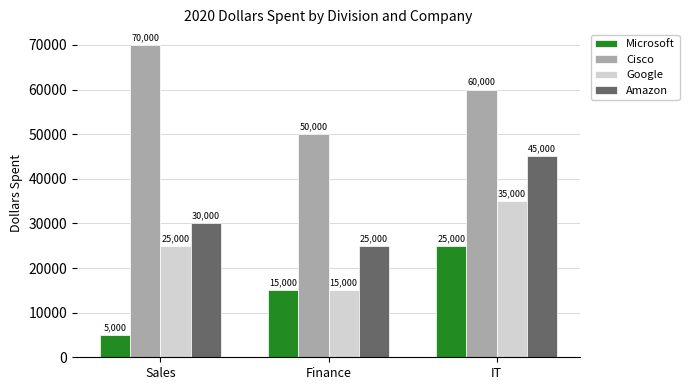

What is the difference between the maximum and minimum values in the Cisco series?

20000